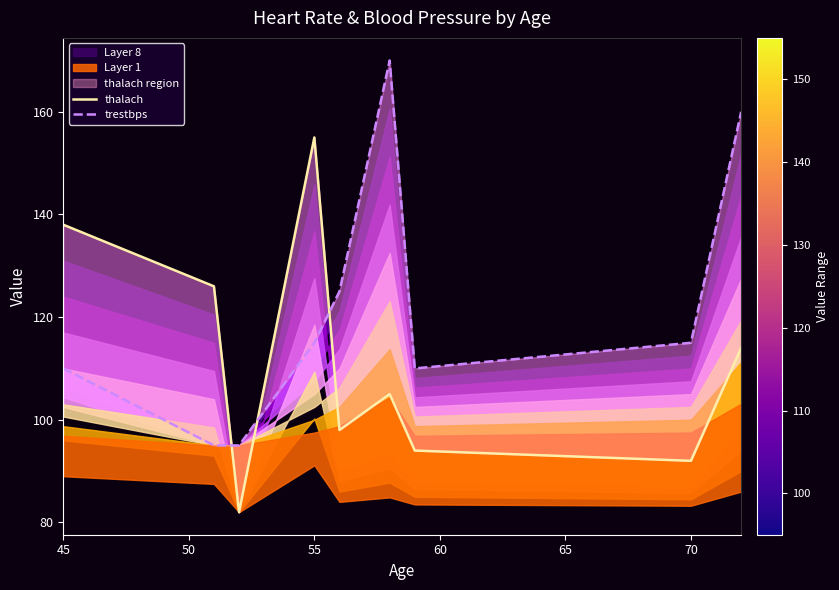

In thalach, how many points are higher than both neighbors (excluding endpoints)?

2